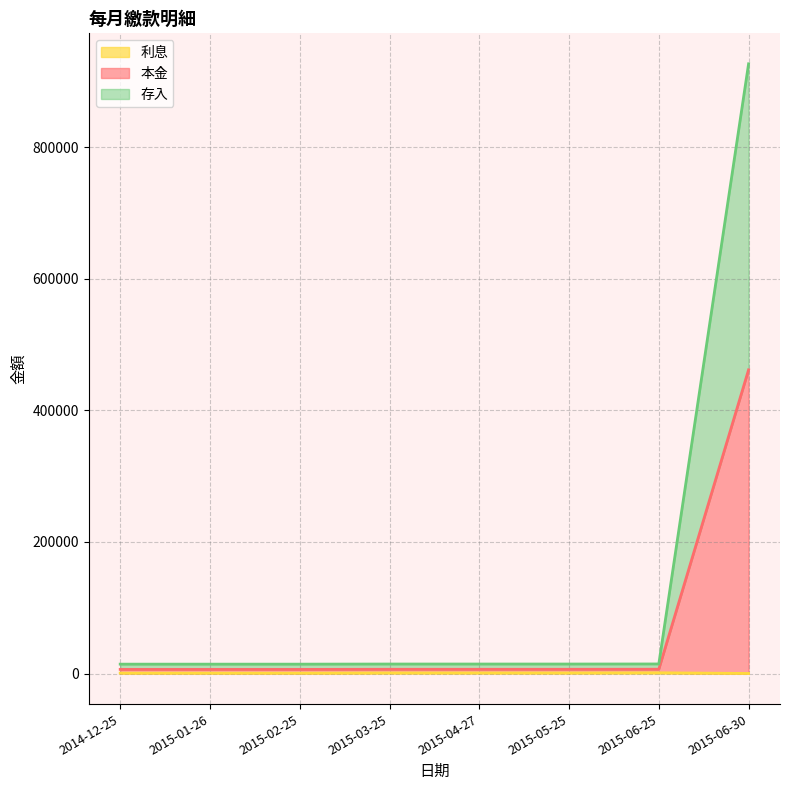

True or false: 本金 has more than 2 points higher than both neighbors.

False